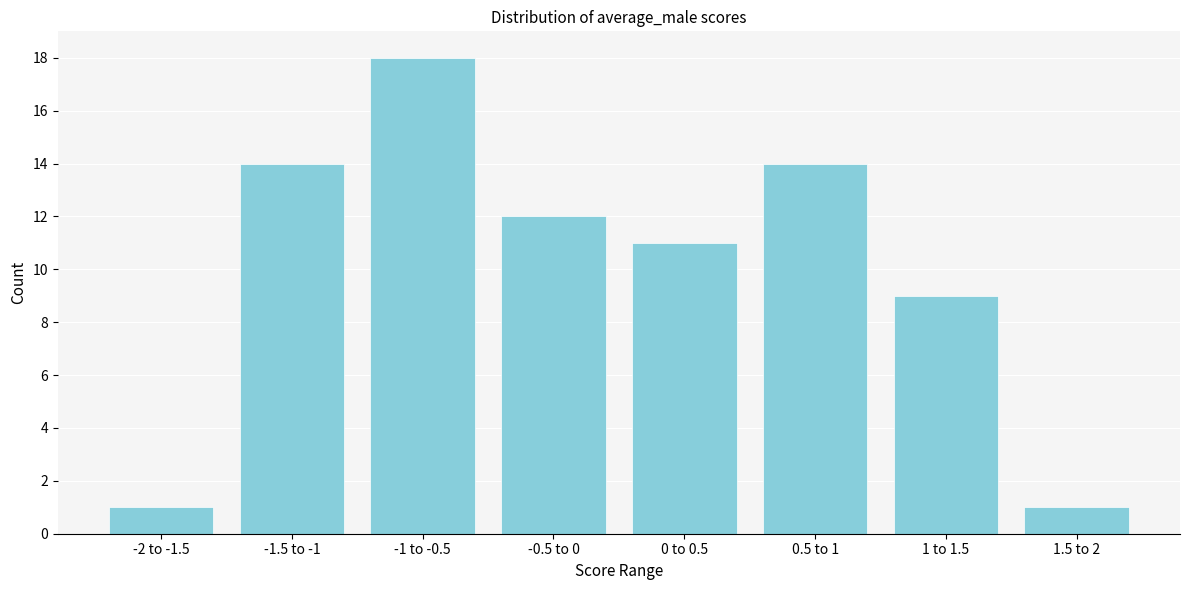

Reading left to right, what are all the values shown in this chart?

1	14	18	12	11	14	9	1